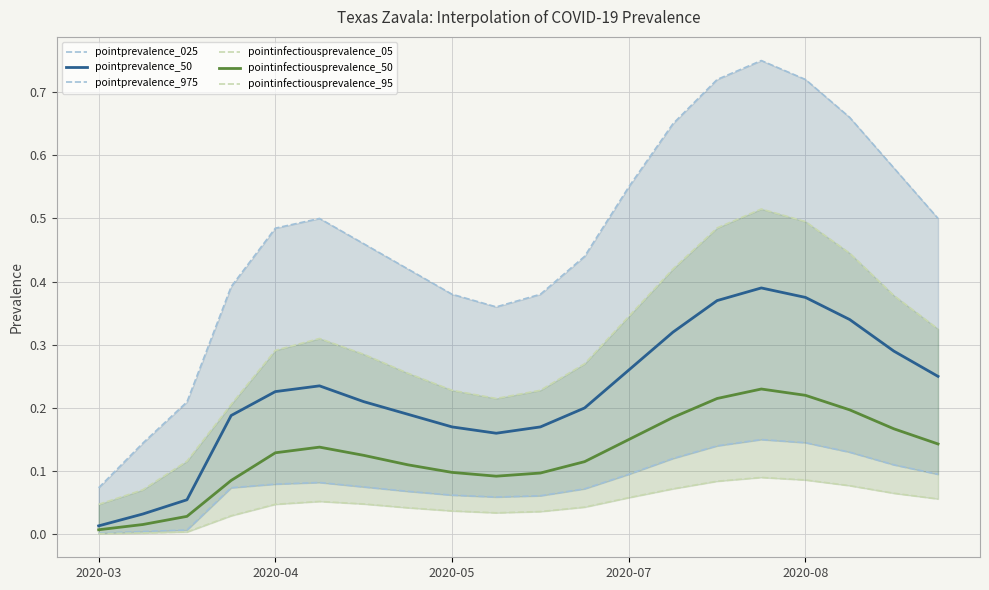

True or false: pointinfectiousprevalence_50 and pointprevalence_975 cross at least once.

False